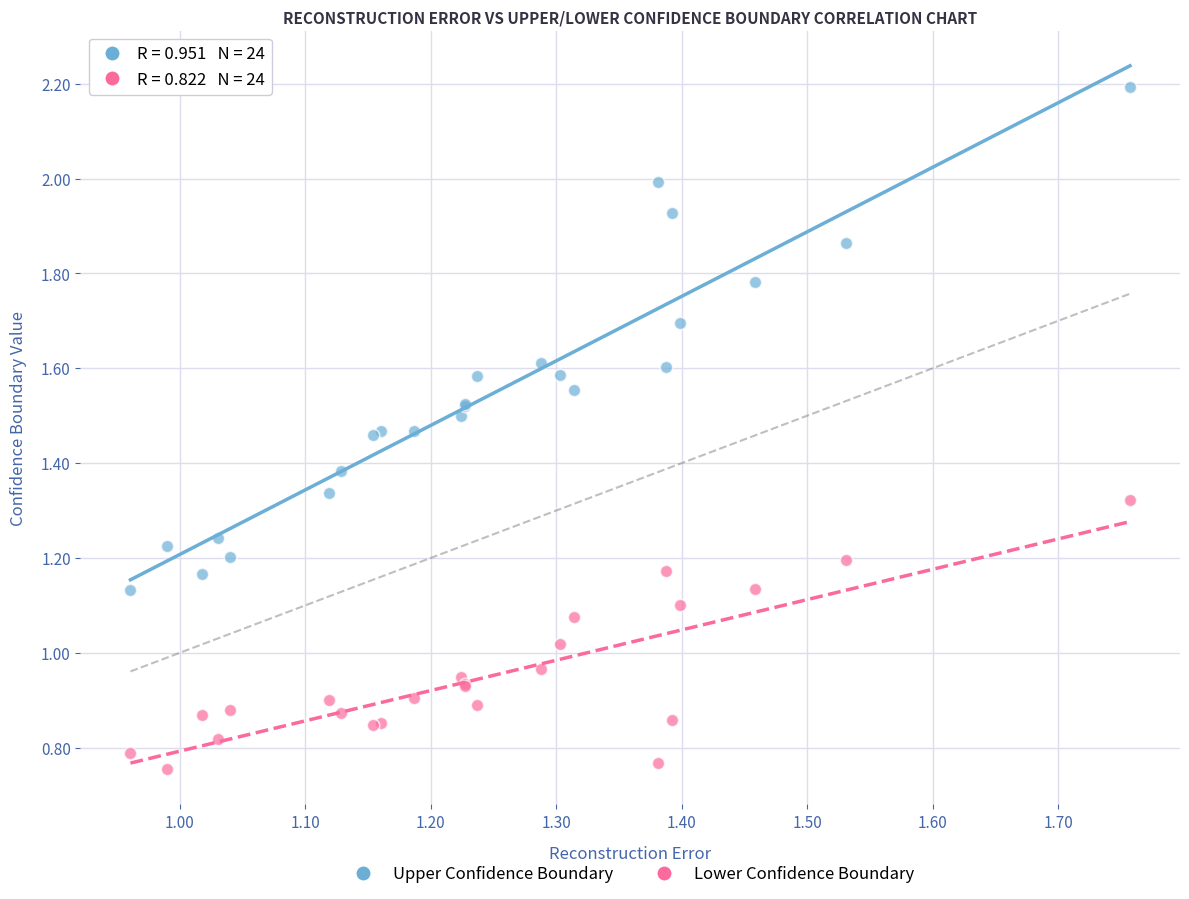

Which series has the largest Y range (max minus min)?

Upper Confidence Boundary